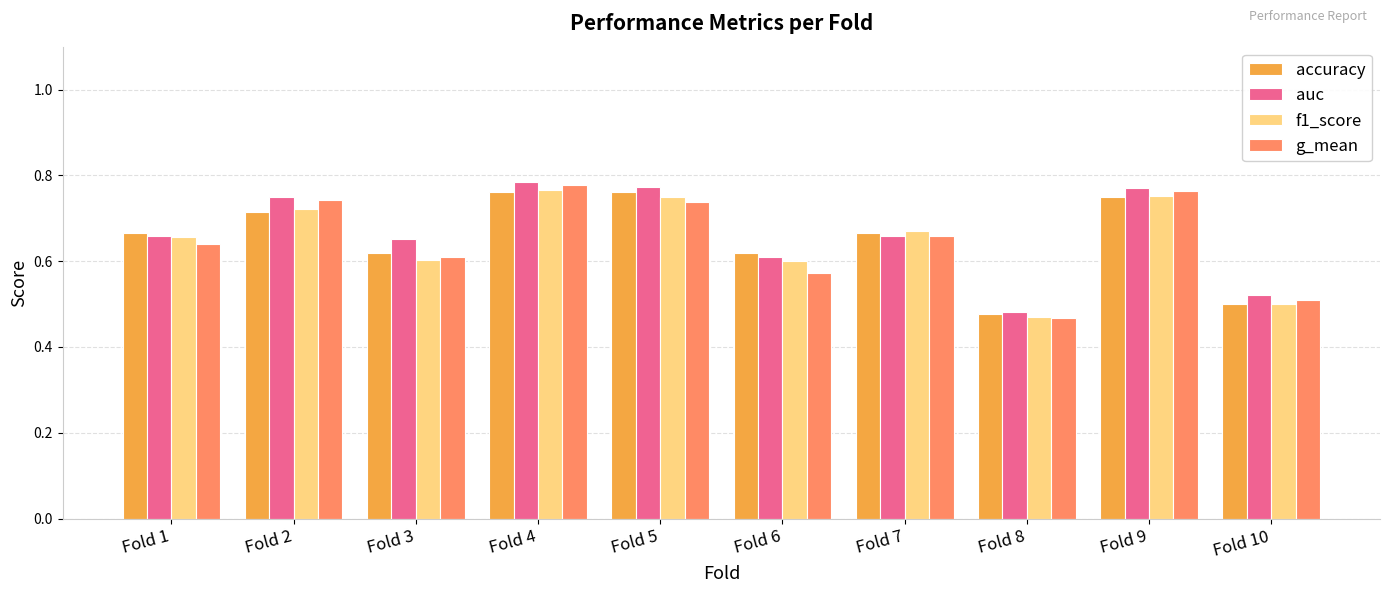

Where is f1_score nearest to the value 0?

Fold 8